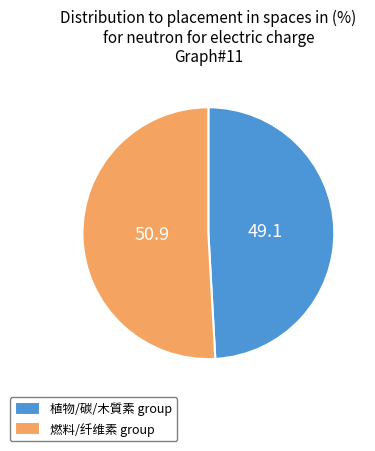

How many segments does this pie chart have?

2